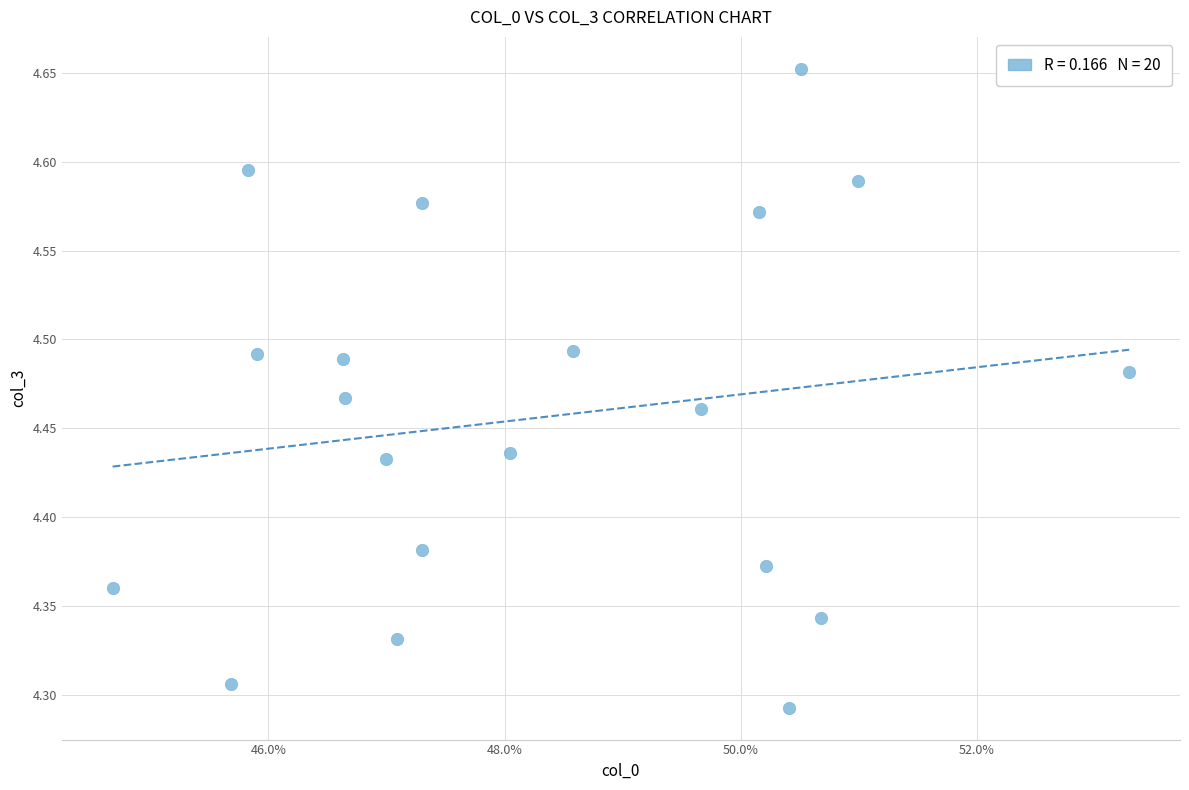

What is the range of Y values (max minus min)?

0.4